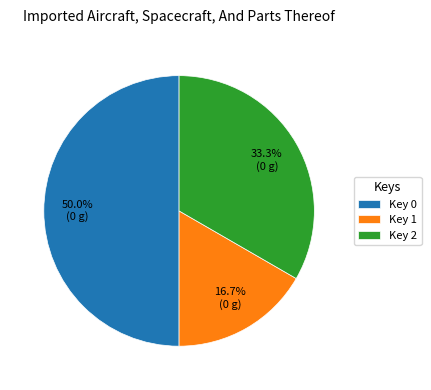

Count the number of slices in the pie.

3